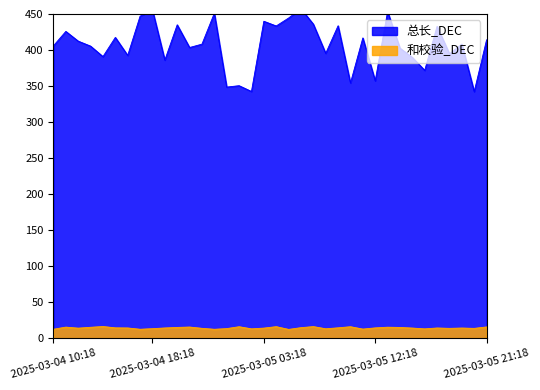

What is the smallest value displayed?

14